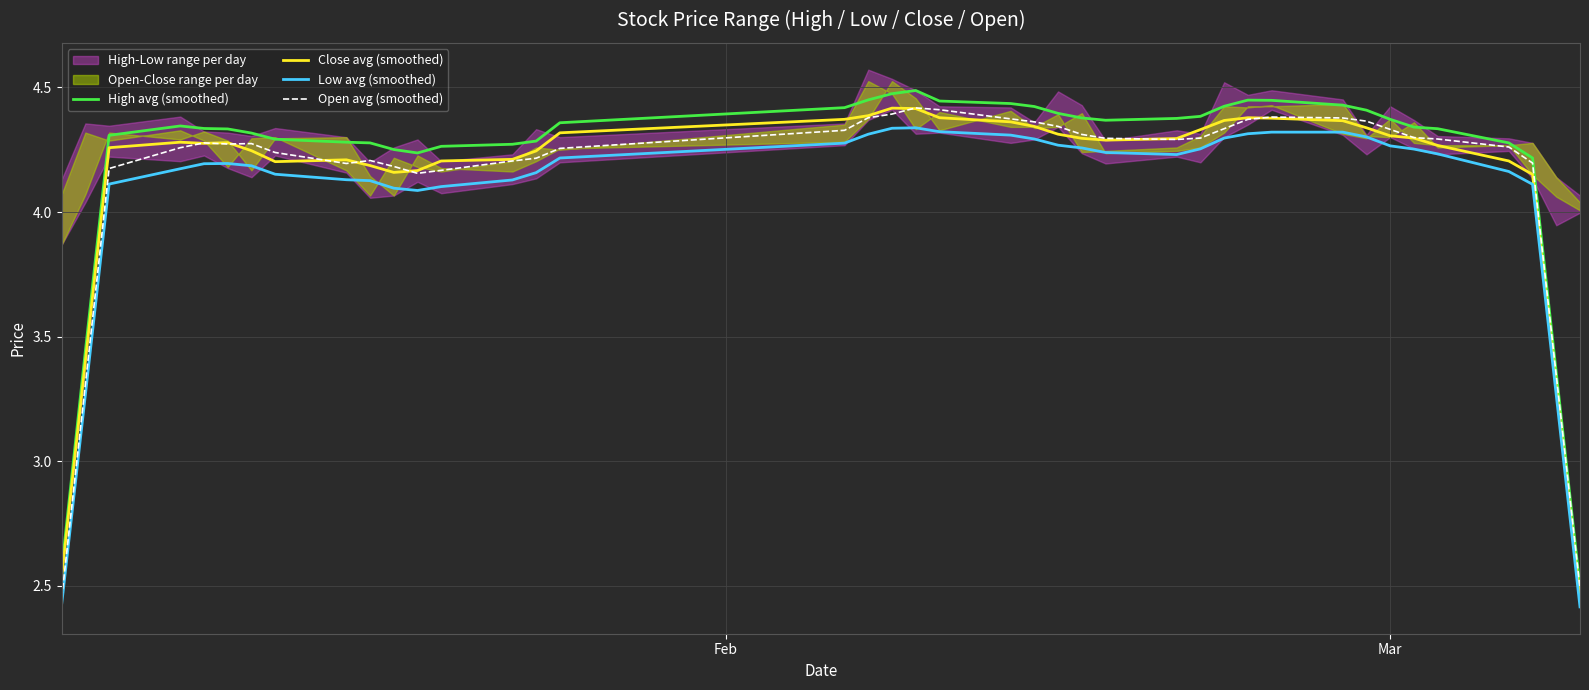

At how many categories does at least one series exceed 3?

38